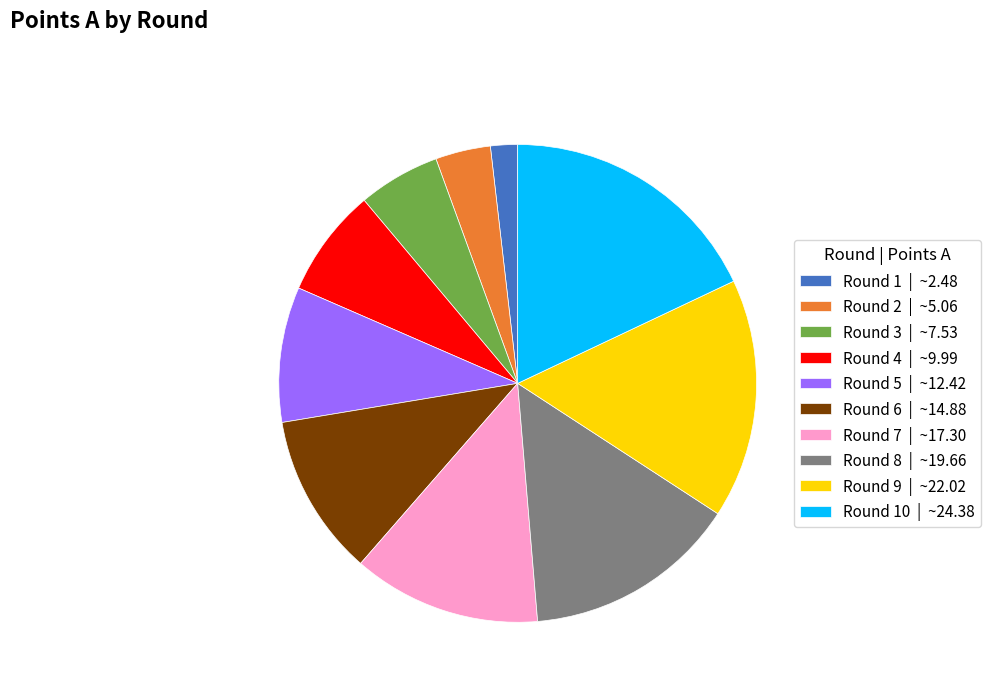

How many slices are in this pie chart?

10